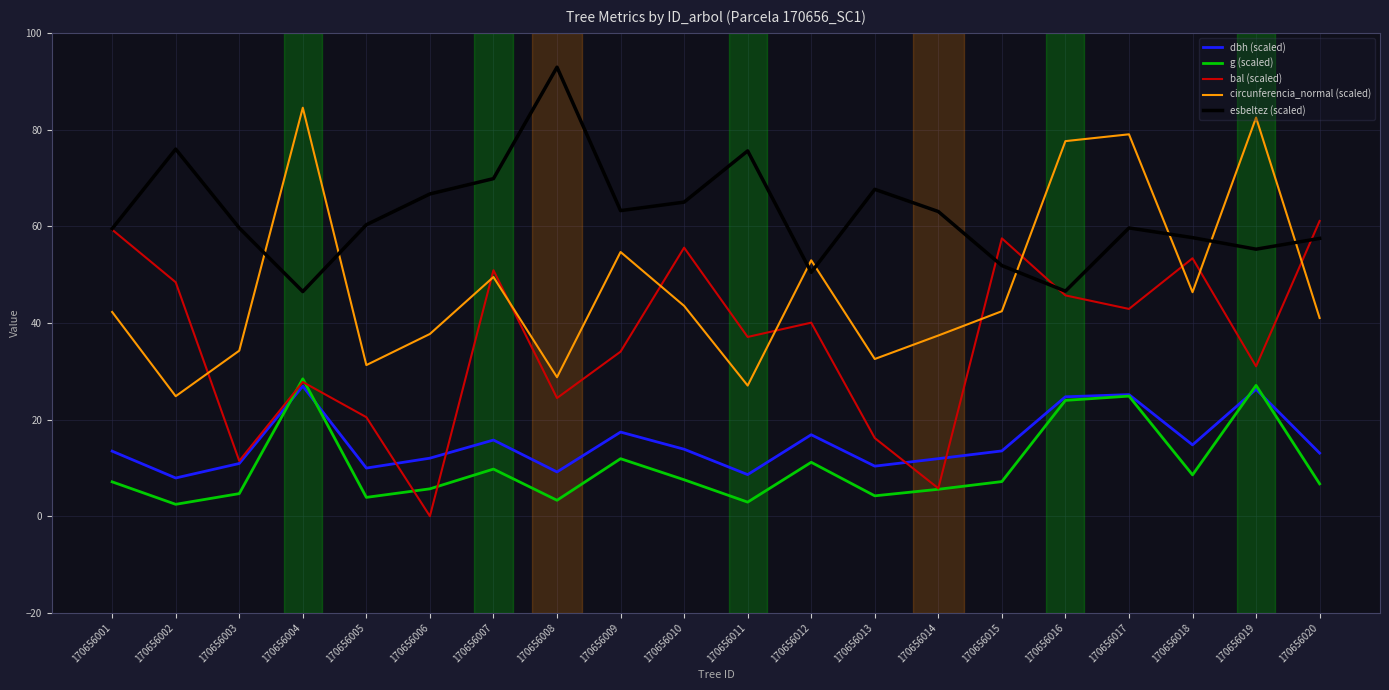

What are all the series names shown in the legend?

dbh (scaled), g (scaled), bal (scaled), circunferencia_normal (scaled), esbeltez (scaled)